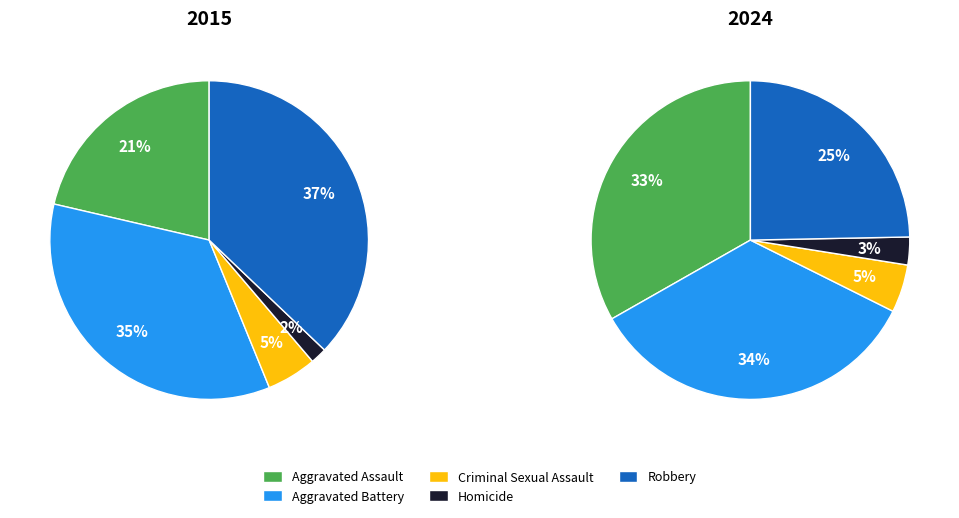

Between Aggravated Battery and Aggravated Assault, which is larger?

Aggravated Battery